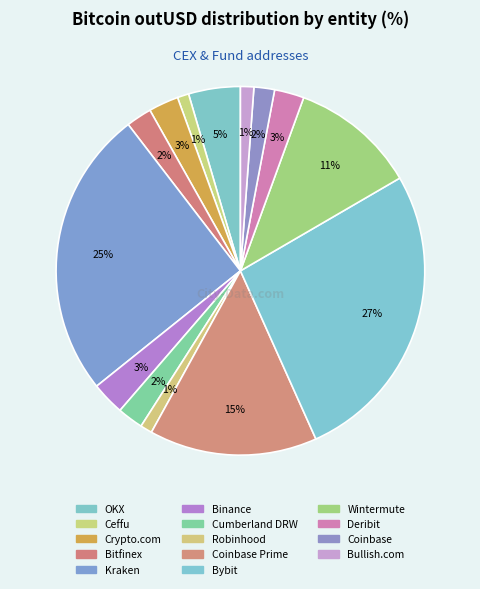

Does Bullish.com represent more than half of the total?

No